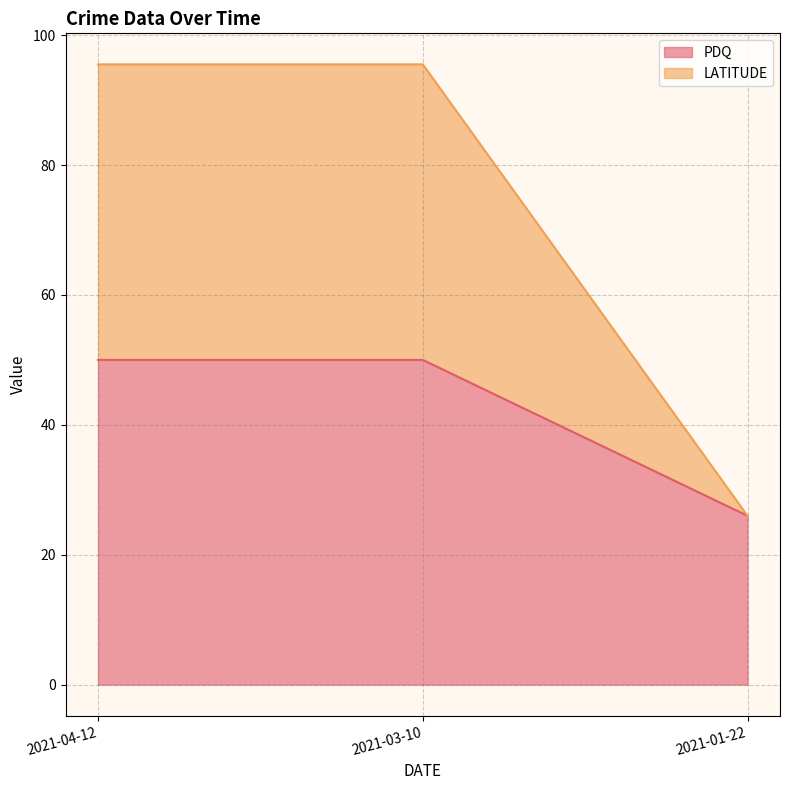

What is the label of the 1st point from the right?

2021-01-22